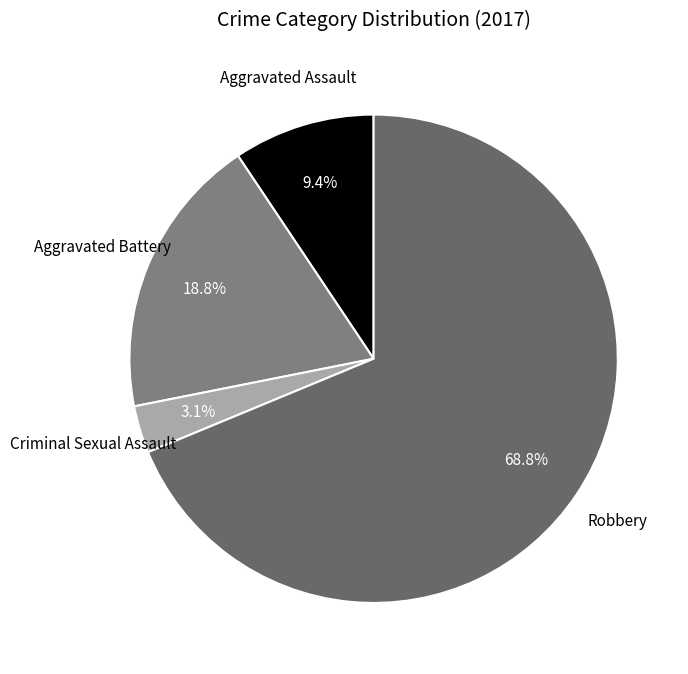

How many segments does this pie chart have?

4